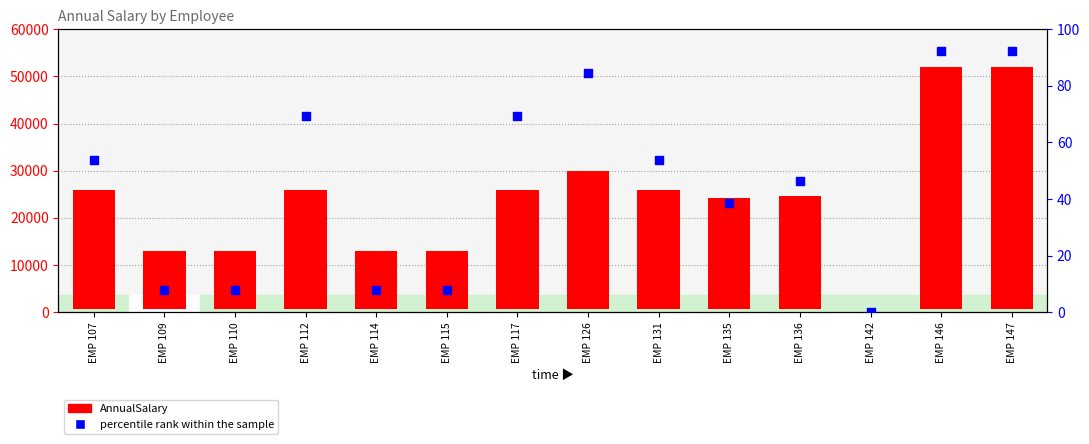

Which series contains the highest Y value?

AnnualSalary